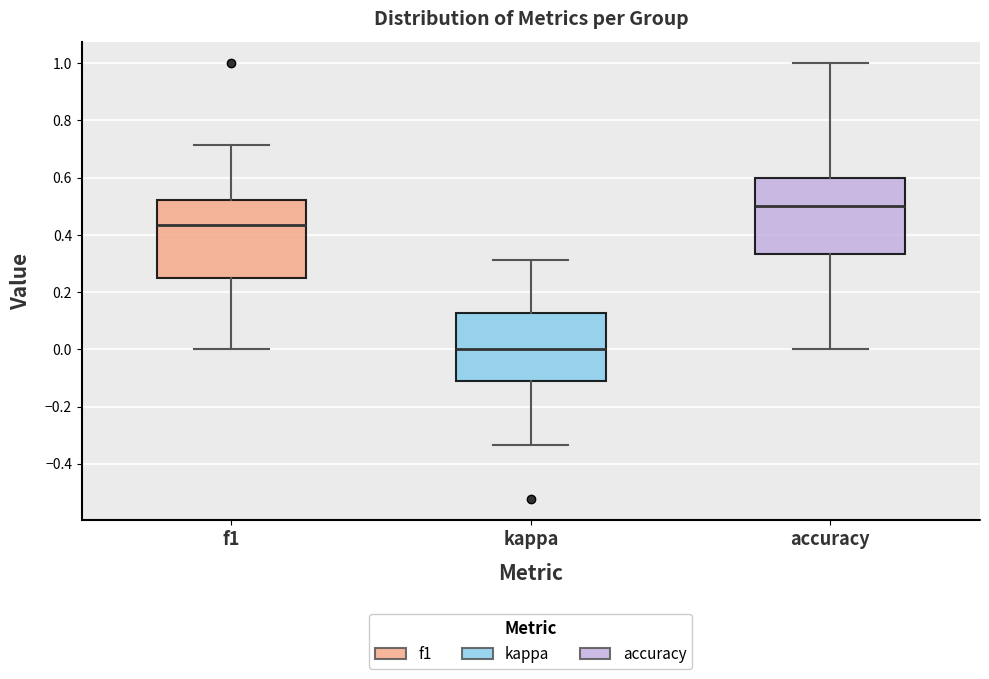

Reading left to right, transcribe this box plot: for each box, give where its median line is, the range the box spans, and where its two whiskers end, as read against the y-axis. The values are not printed on the chart, so give them approximately, as read against the axis.

f1: median 0.44, box 0.26 to 0.52, whiskers 0.00 to 0.72
kappa: median 0.00, box -0.12 to 0.12, whiskers -0.34 to 0.32
accuracy: median 0.50, box 0.34 to 0.60, whiskers 0.00 to 1.00